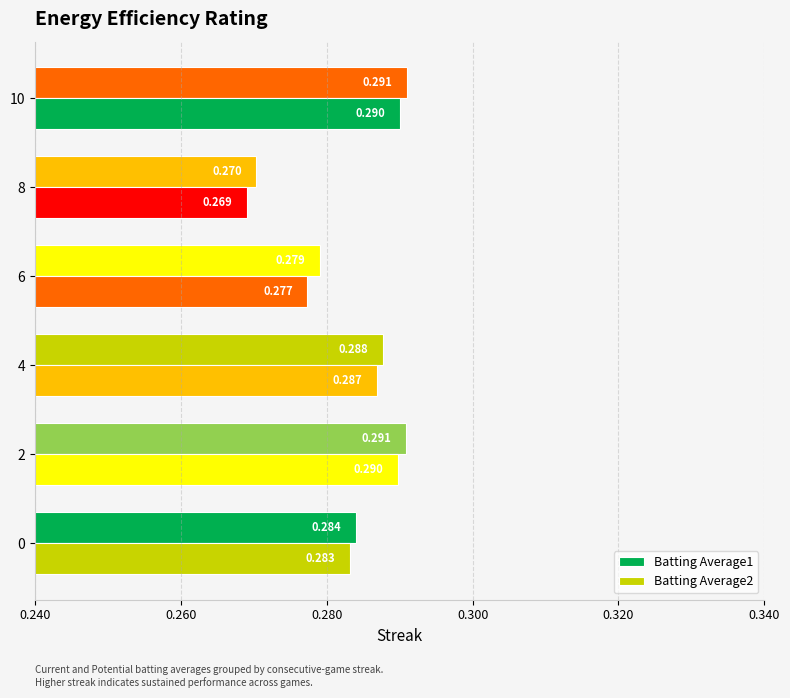

How many categories are shown in the chart?

6